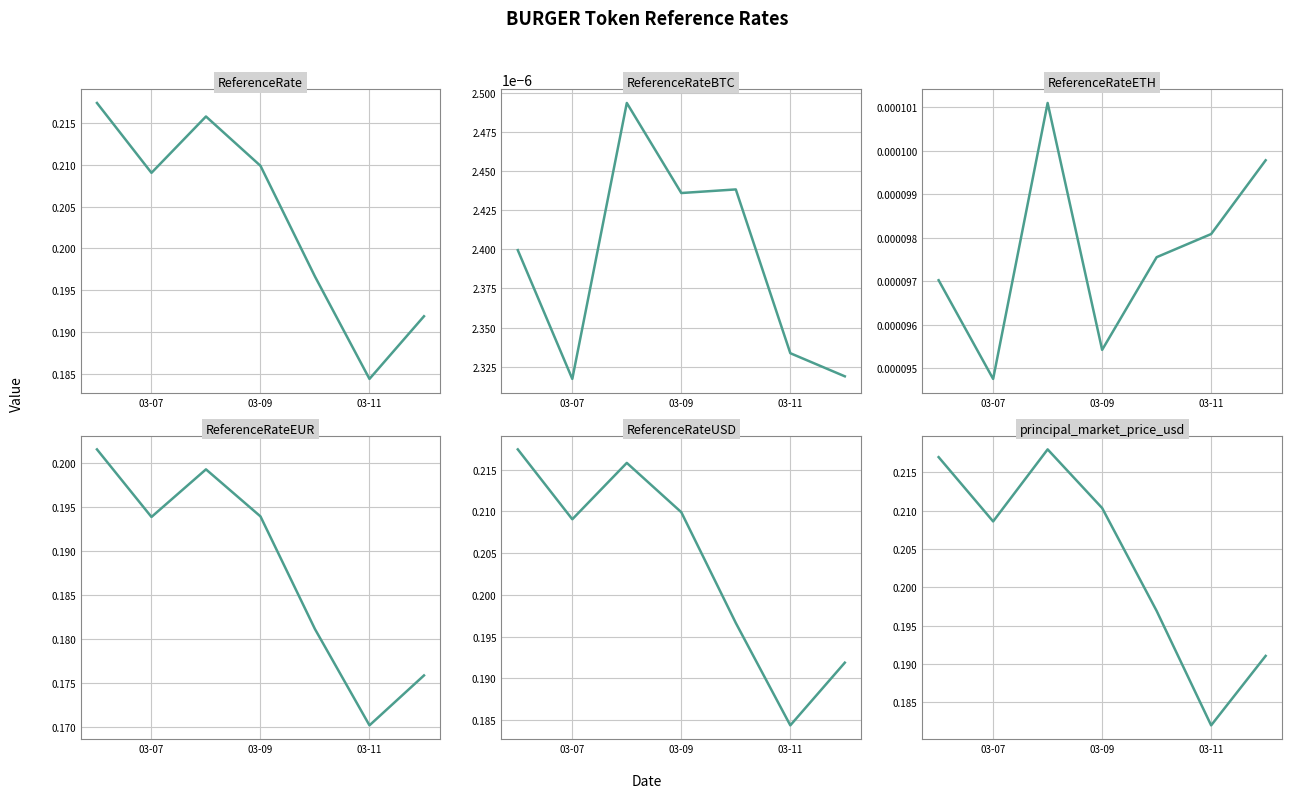

What is the maximum value shown in the chart?

0.2